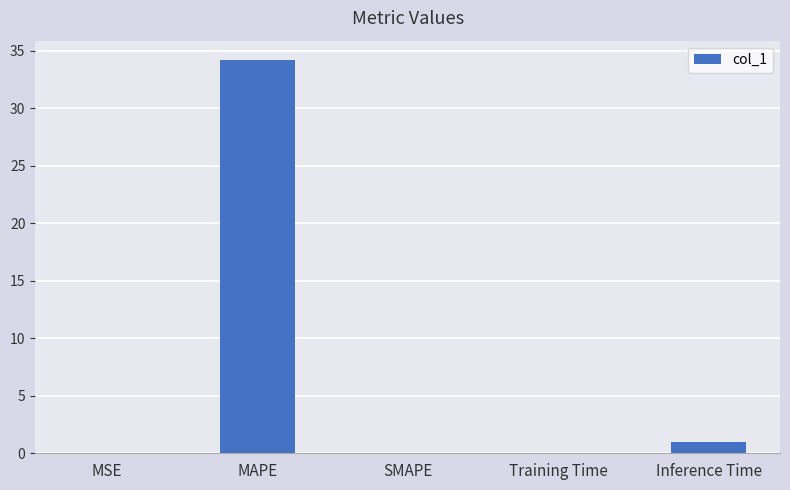

The chart shows a value of 34.2 at MAPE. True or false?

True